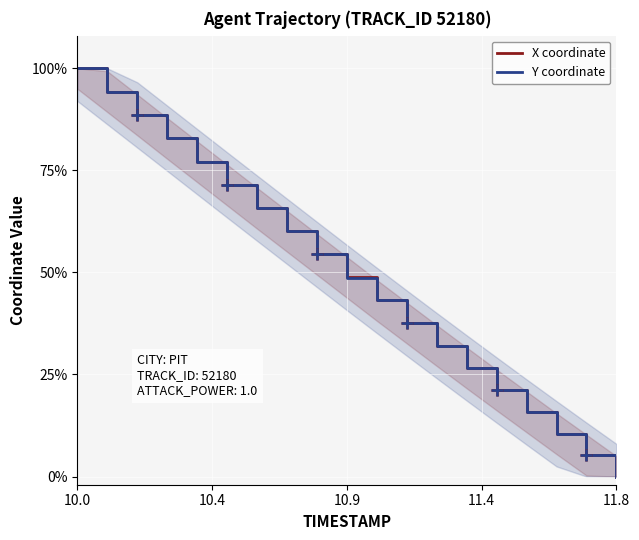

What is the highest value of the X coordinate series?

100.0